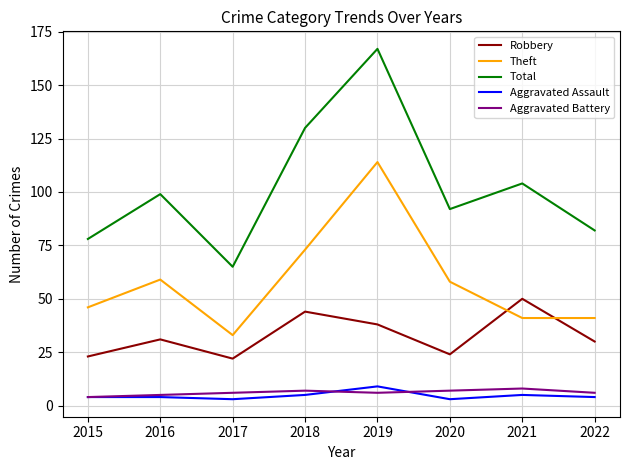

Is the value of Theft at 2019 greater than the value of Total at 2020?

Yes